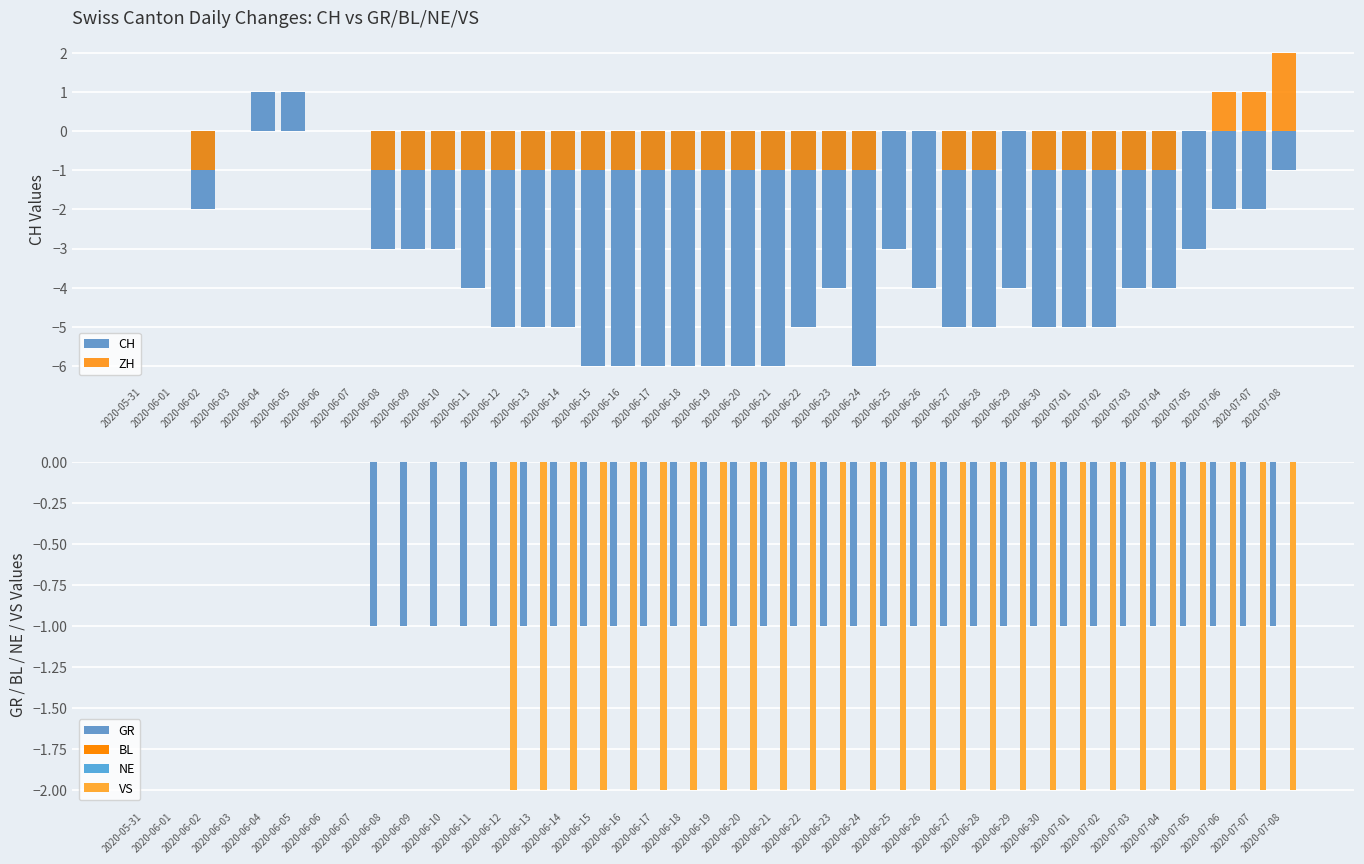

What position from the right is 2020-06-26?

13